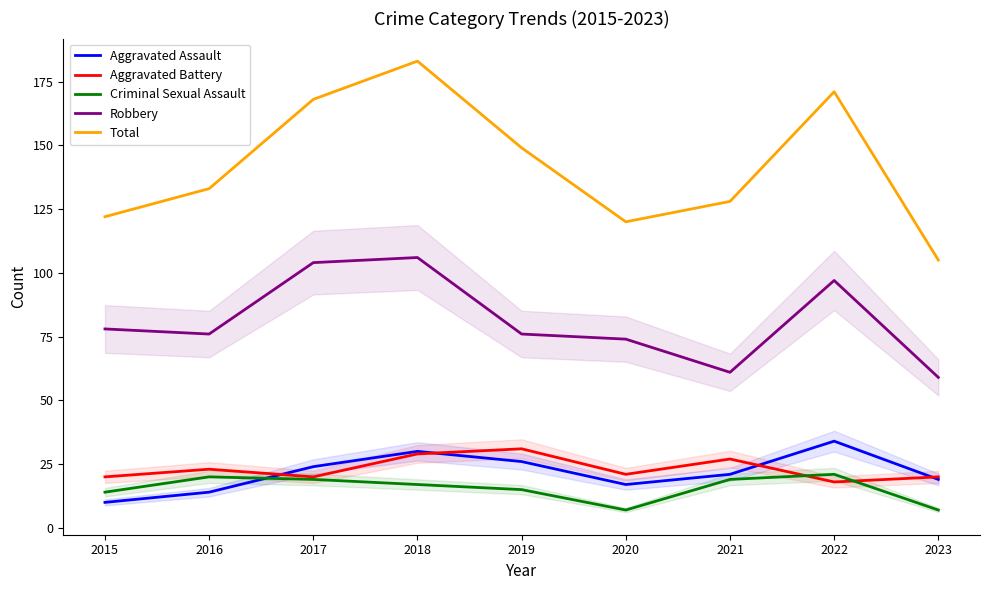

How many lines are shown in the chart?

5